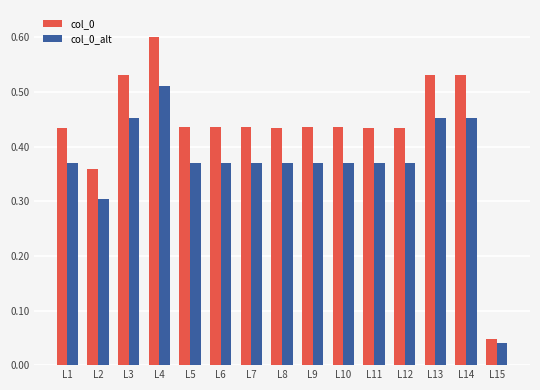

What is the sum of all col_0 values?

6.5